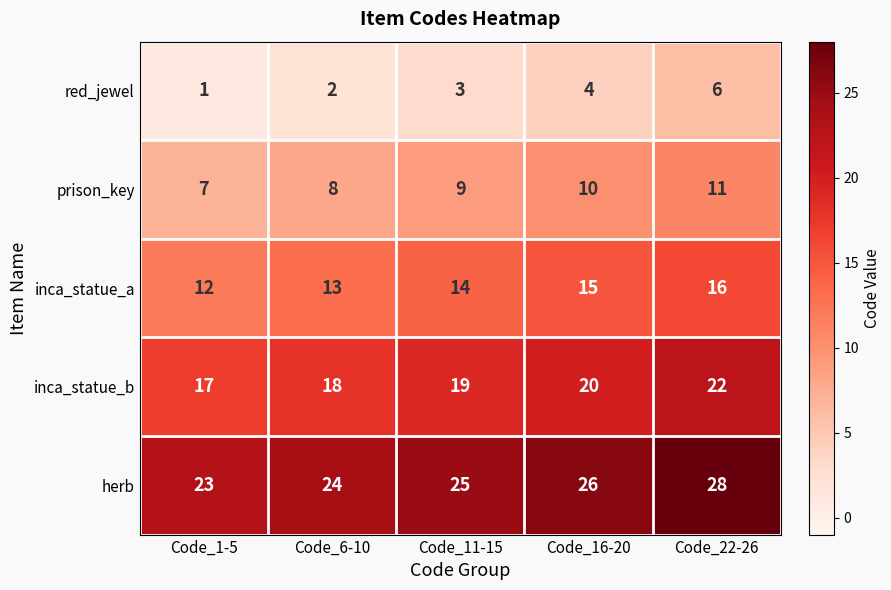

Which category has the highest value across all series?

Code_22-26